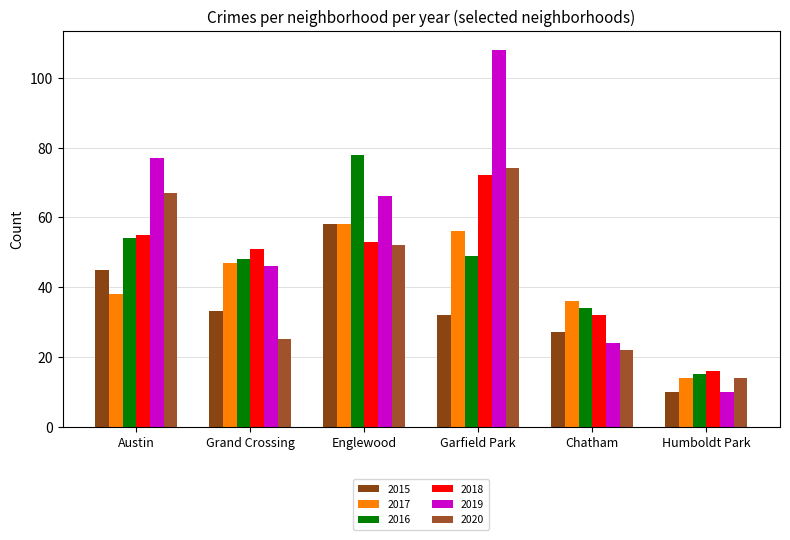

At which label does 2018 reach its minimum?

Humboldt Park